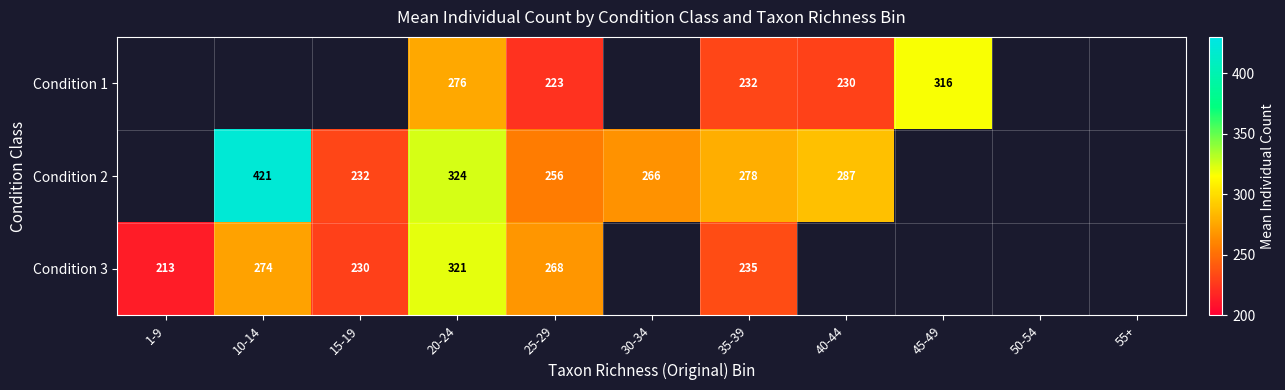

Is the value of Condition 2 at 1-9 greater than the value of Condition 3 at 10-14?

No